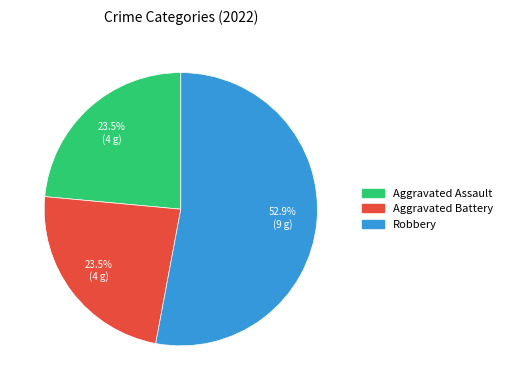

Does any single category account for the majority?

Yes